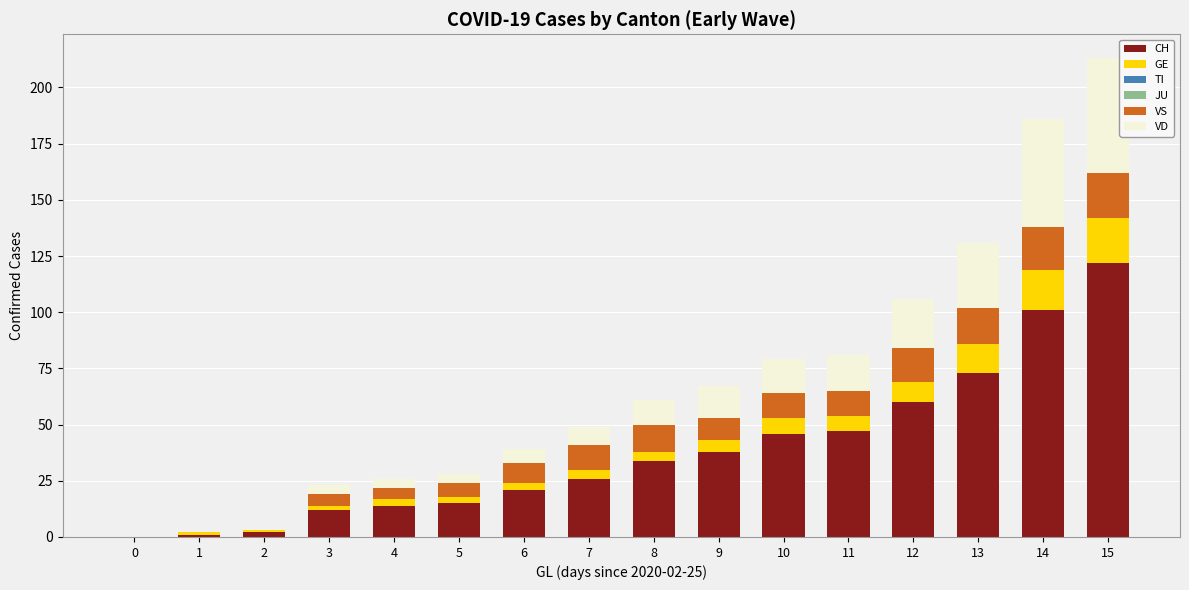

At which category is the sum across all series the highest?

15